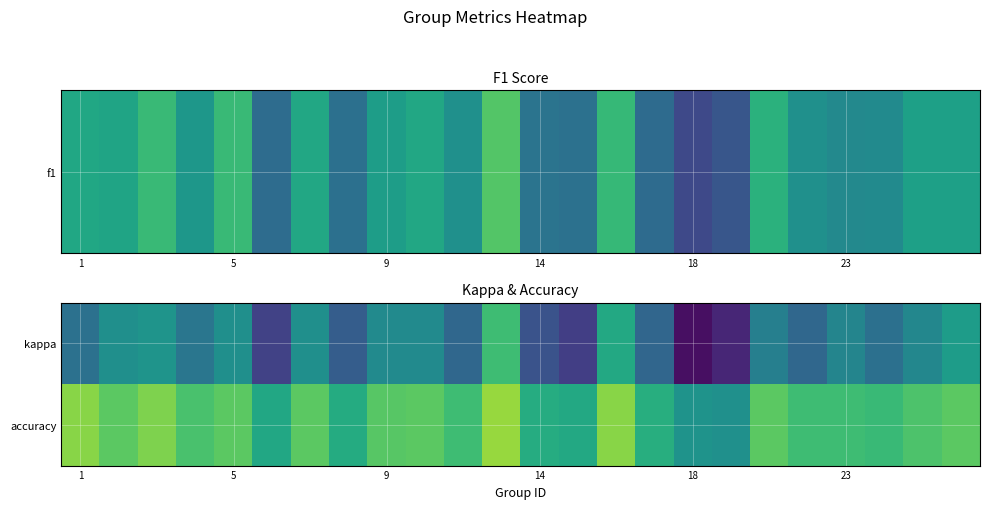

How many series are shown in this chart?

2